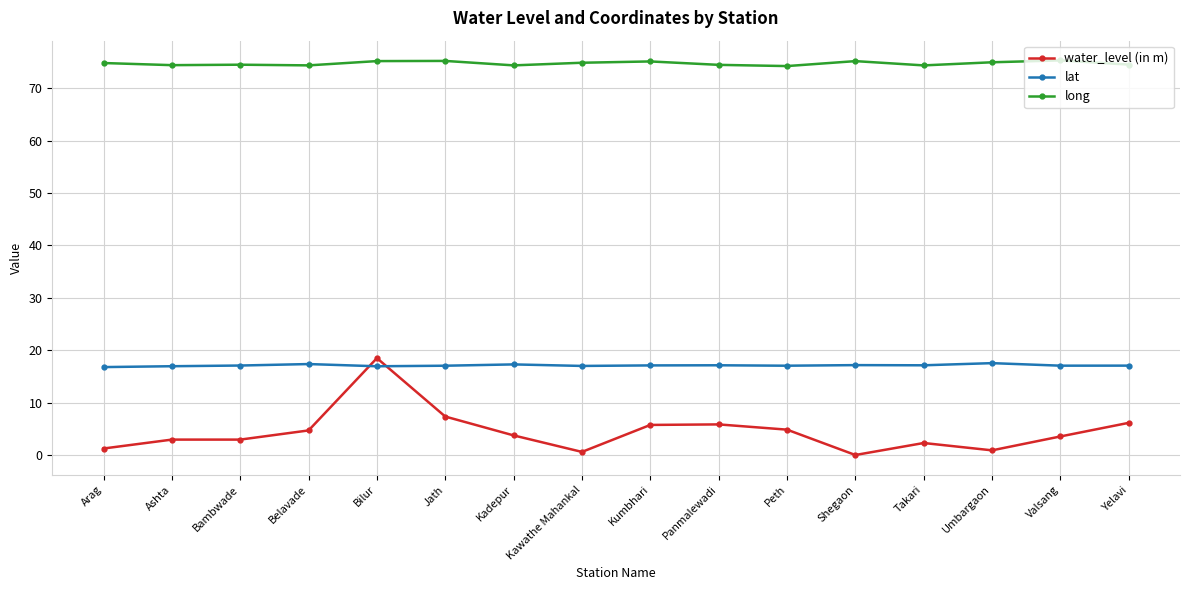

How many categories are shown in the chart?

16